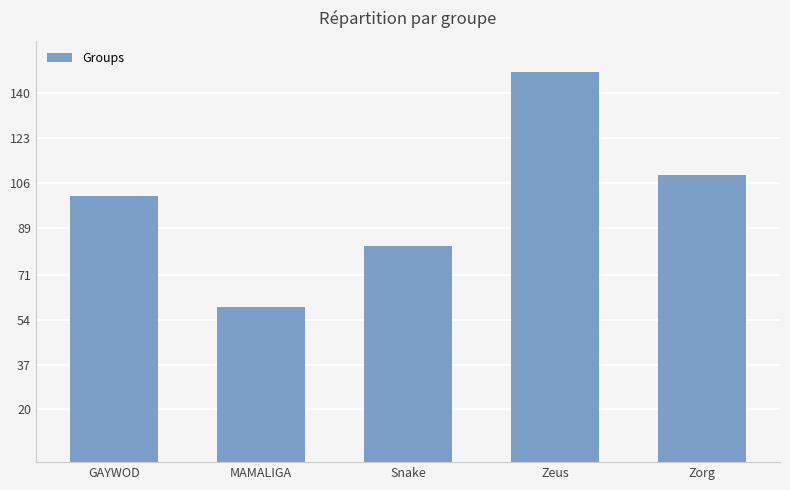

Is it true that the value at MAMALIGA is 81?

False